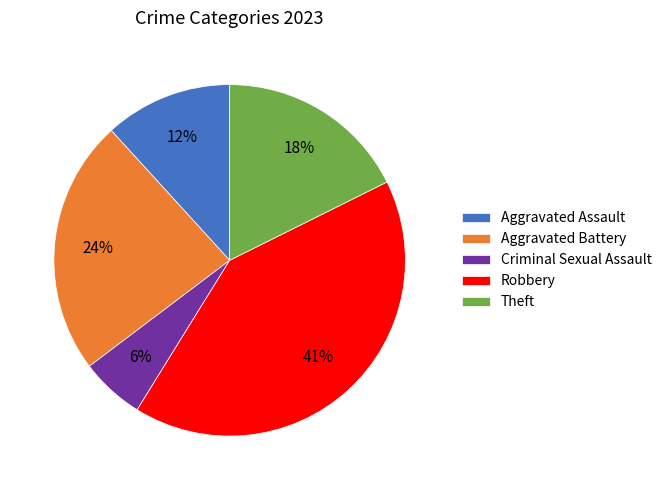

To the nearest percent, what is the average slice percentage?

20%